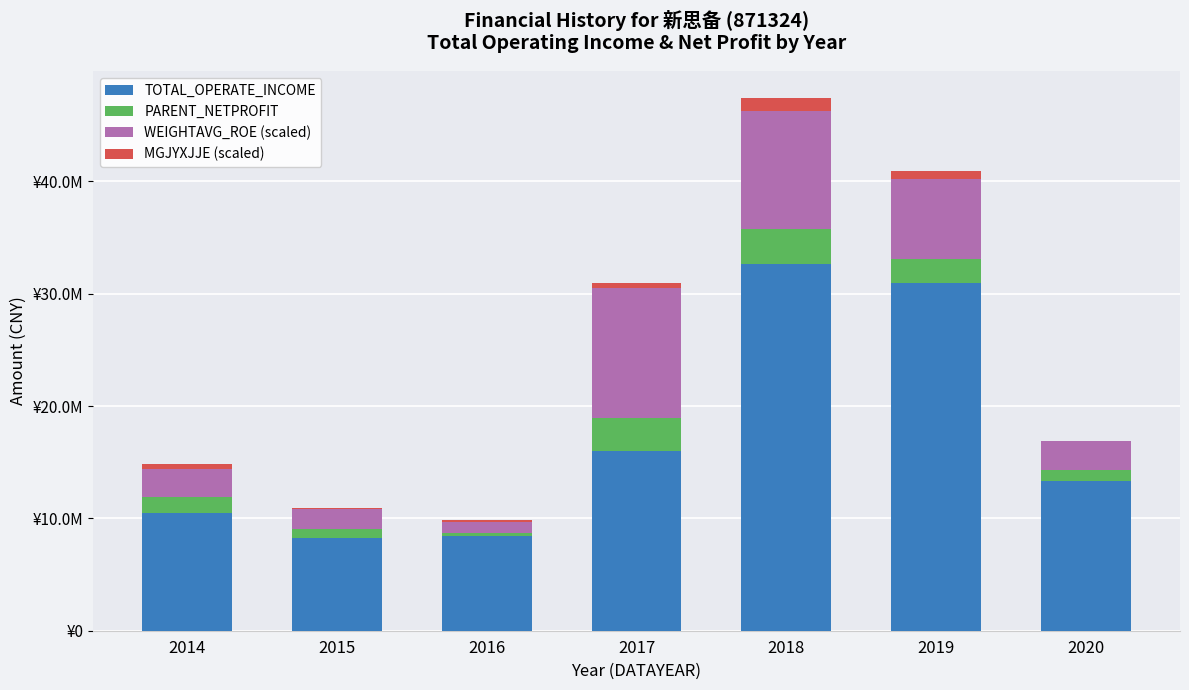

Are the bars grouped side by side (vs. stacked)?

No